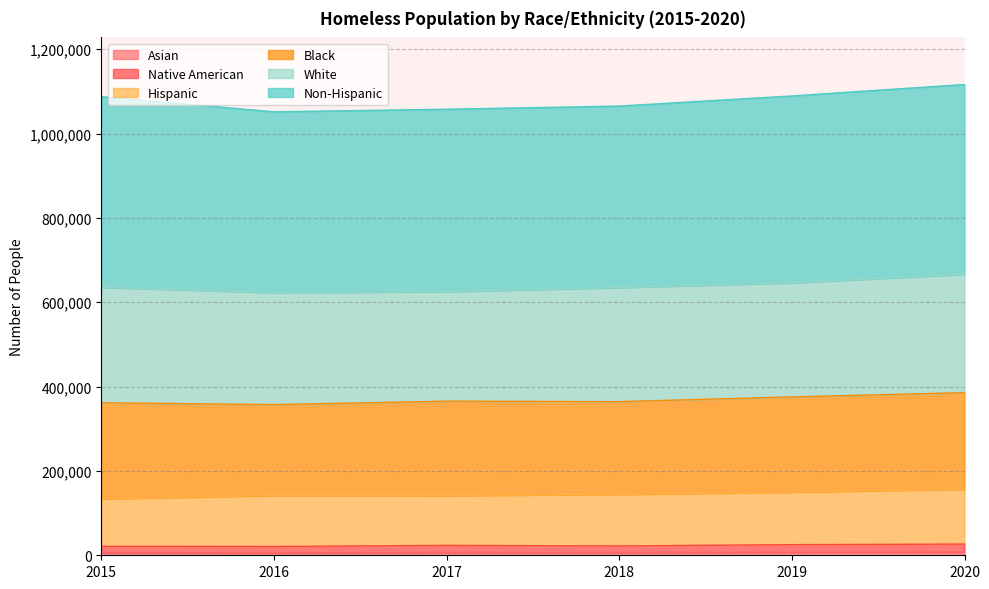

Does the chart have visible grid lines?

Yes